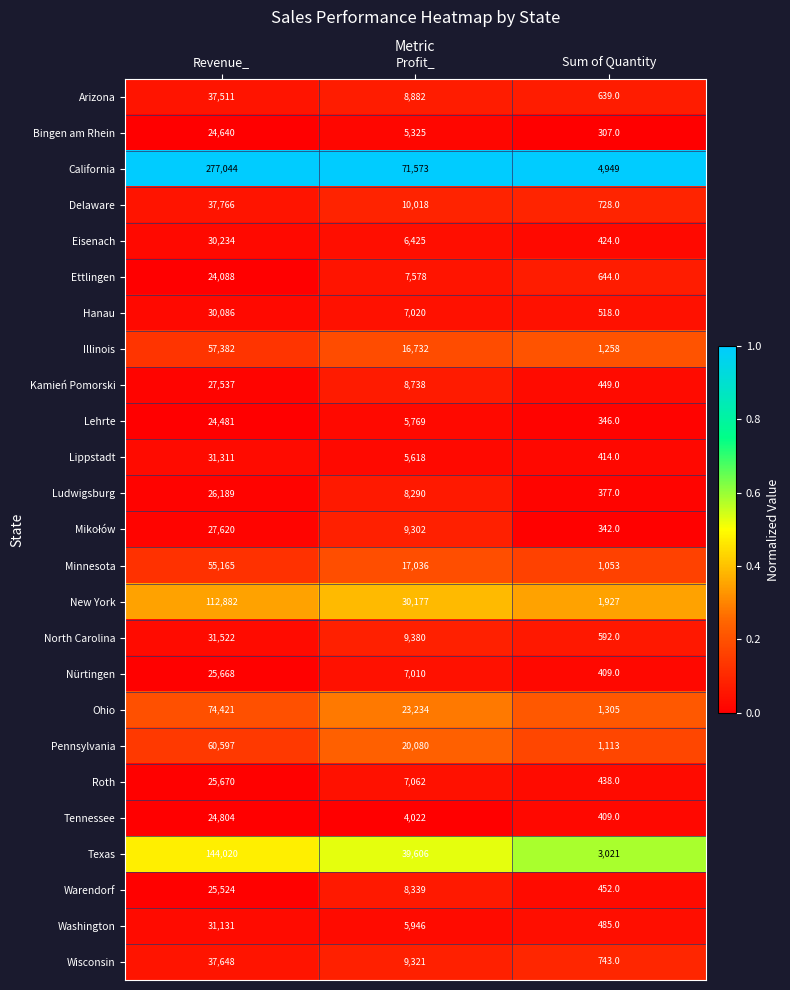

Where does the Delaware series first go above 10018?

Revenue_